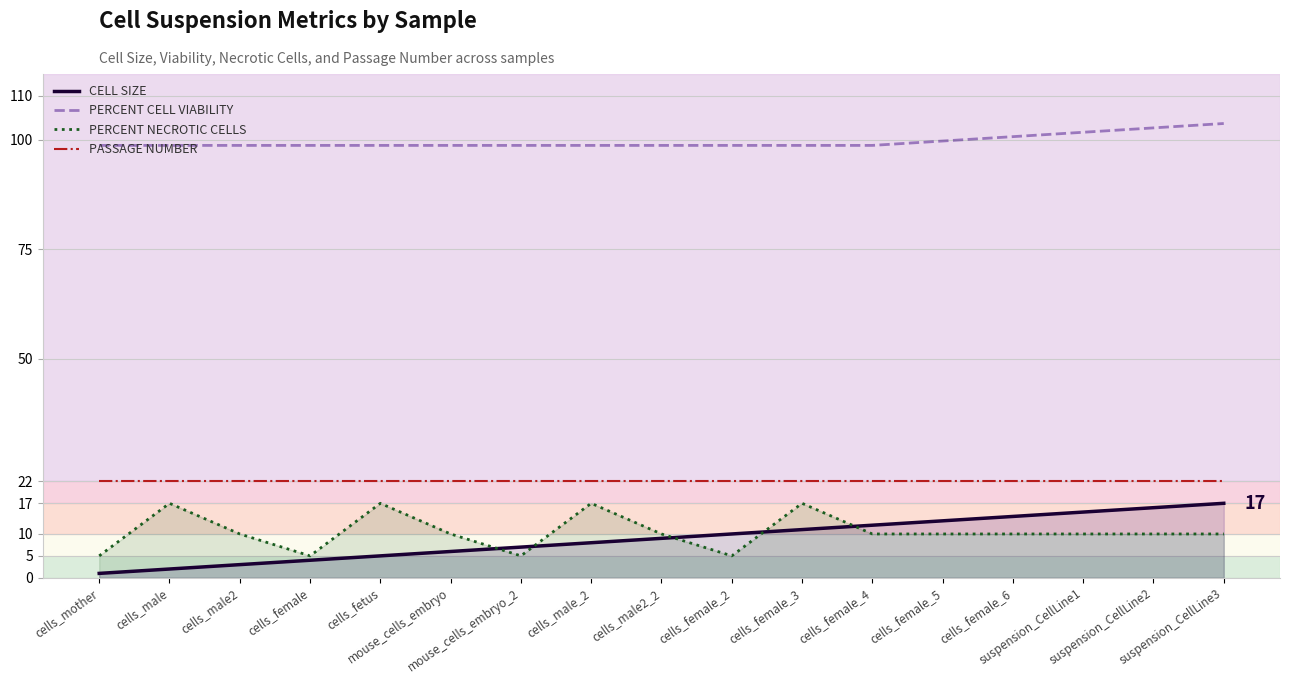

How many lines are shown in the chart?

4